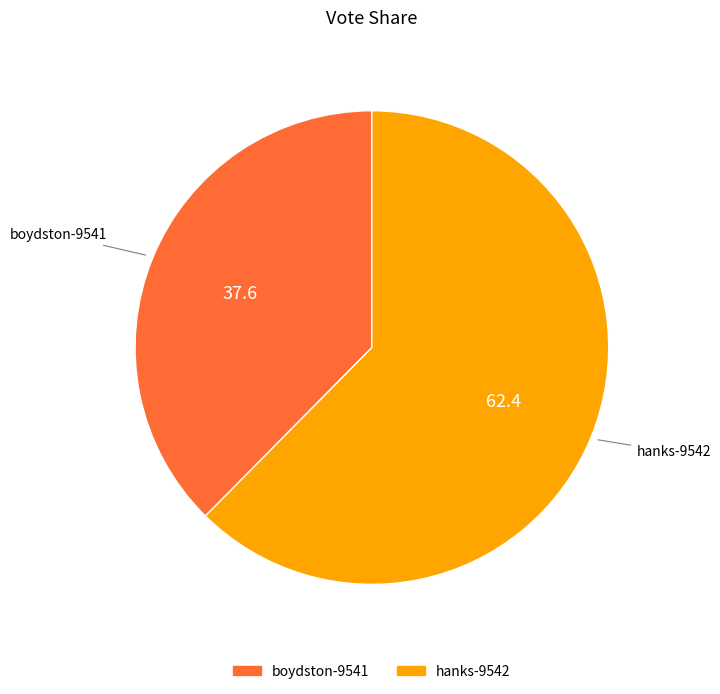

Count the number of slices in the pie.

2